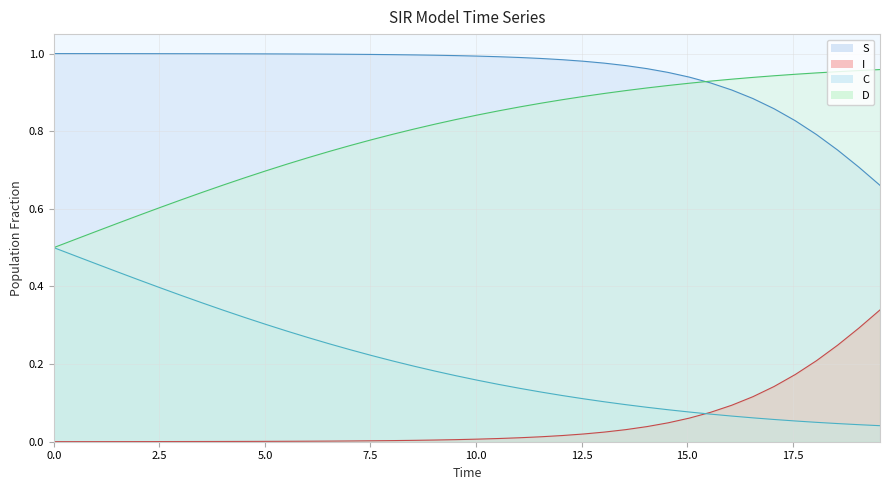

True or false: S and C intersect in this chart.

False